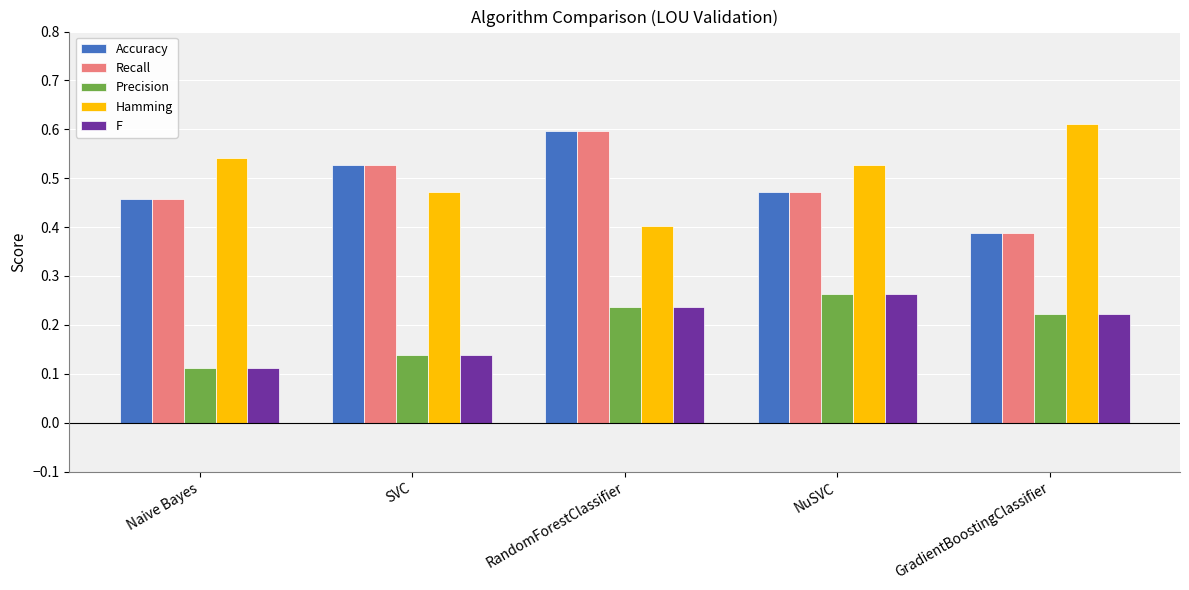

Where is Hamming nearest to the value 0?

RandomForestClassifier